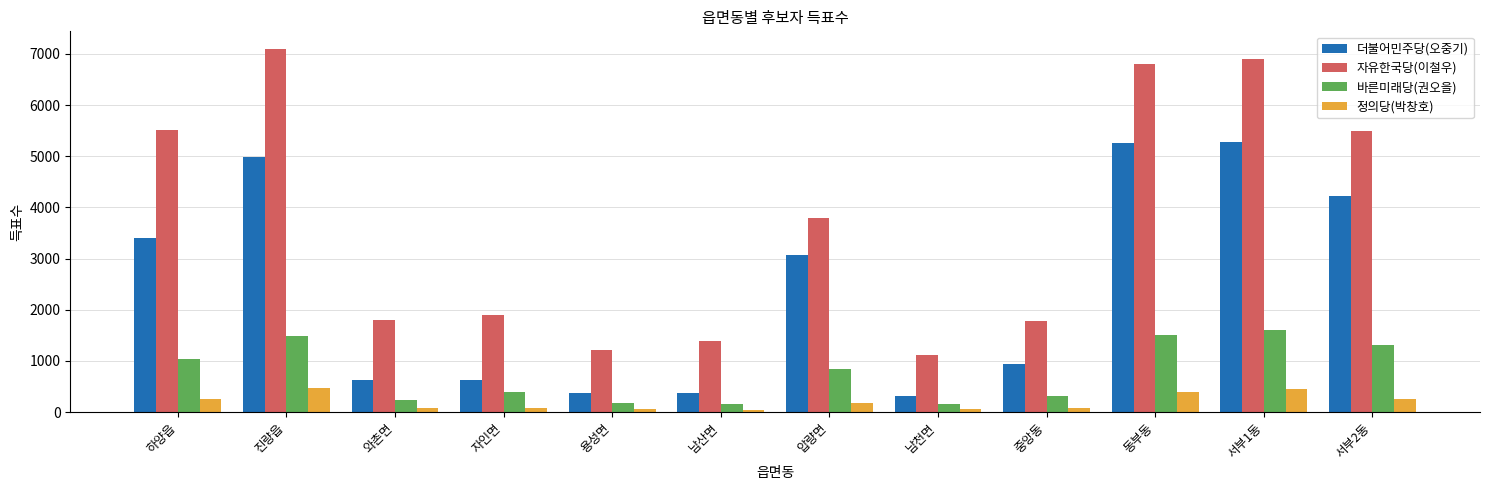

Which series has the largest total across all categories?

자유한국당(이철우)